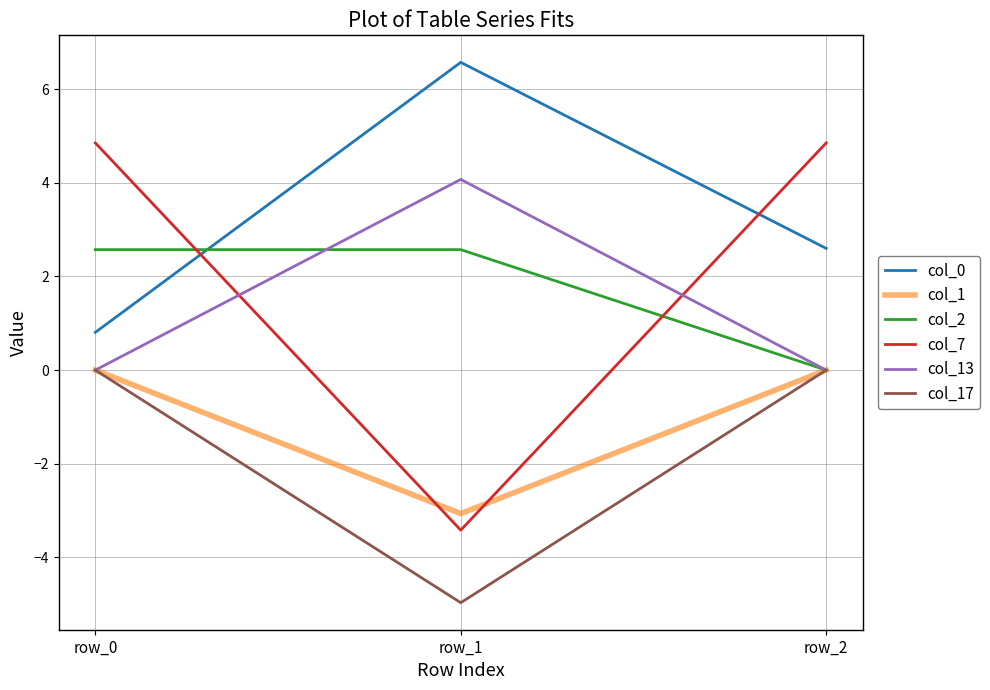

Which category has the lowest value in the col_7 series?

row_1